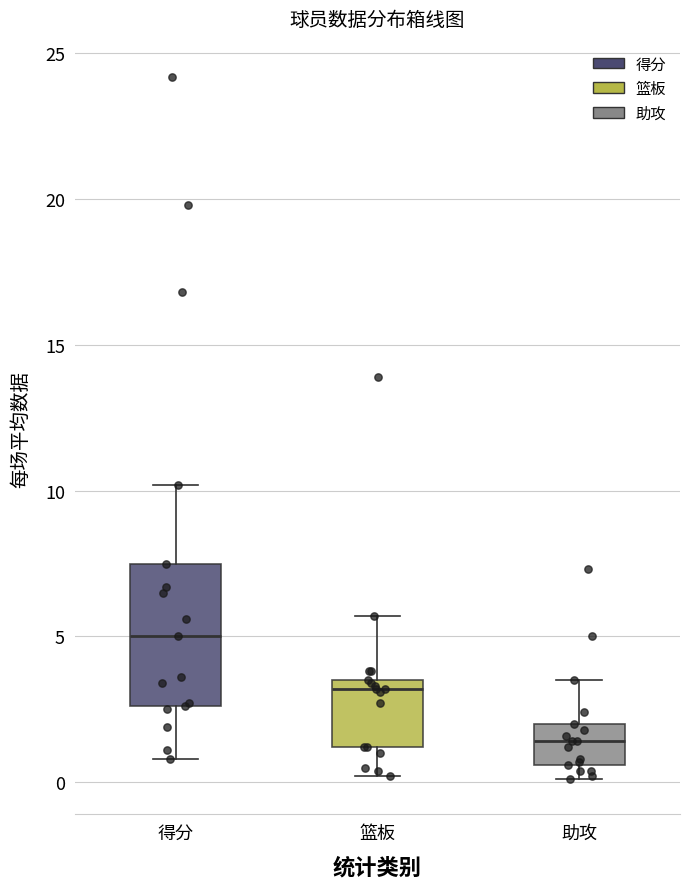

Reading left to right, transcribe this box plot: for each box, give where its median line is, the range the box spans, and where its two whiskers end, as read against the y-axis. The values are not printed on the chart, so give them approximately, as read against the axis.

得分: median 5.0, box 2.5 to 7.5, whiskers 1.0 to 10.0
篮板: median 3.0, box 1.0 to 3.5, whiskers 0.0 to 5.5
助攻: median 1.5, box 0.5 to 2.0, whiskers 0.0 to 3.5